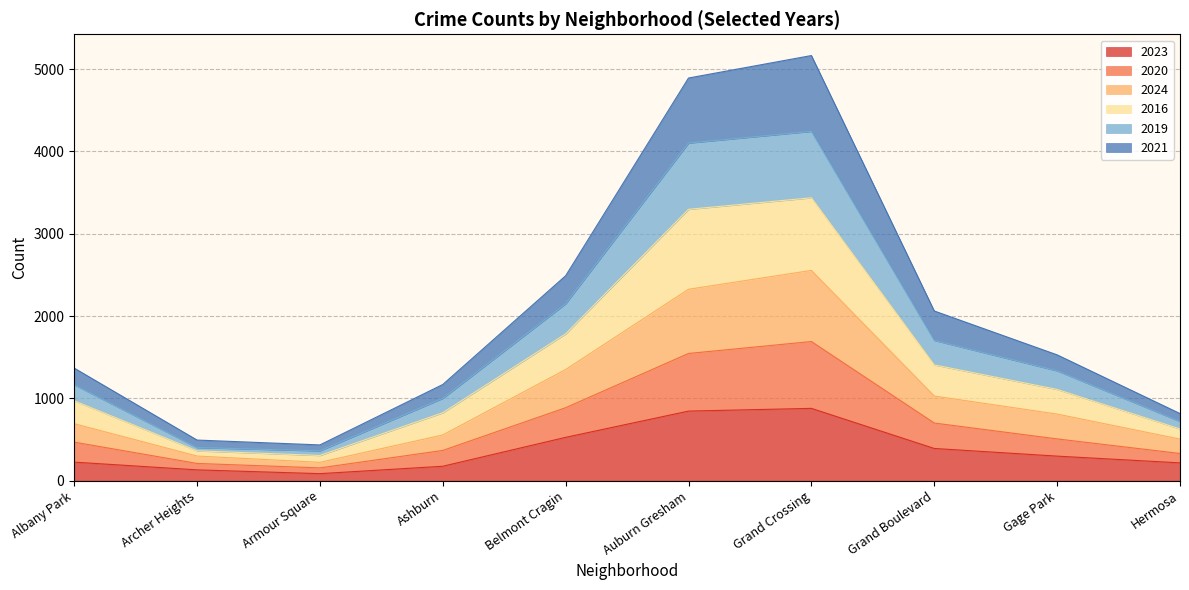

What is the maximum value for 2023?

878